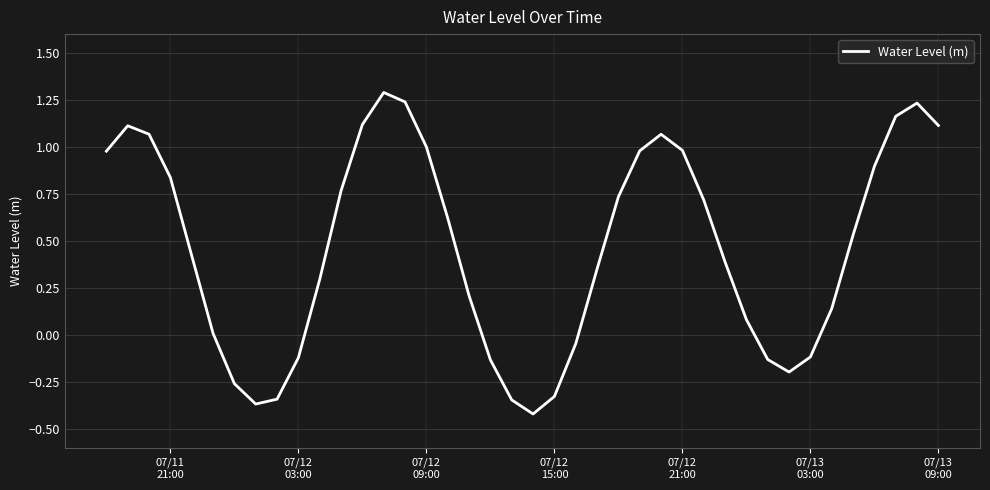

What is the minimum value shown in the chart?

-0.4